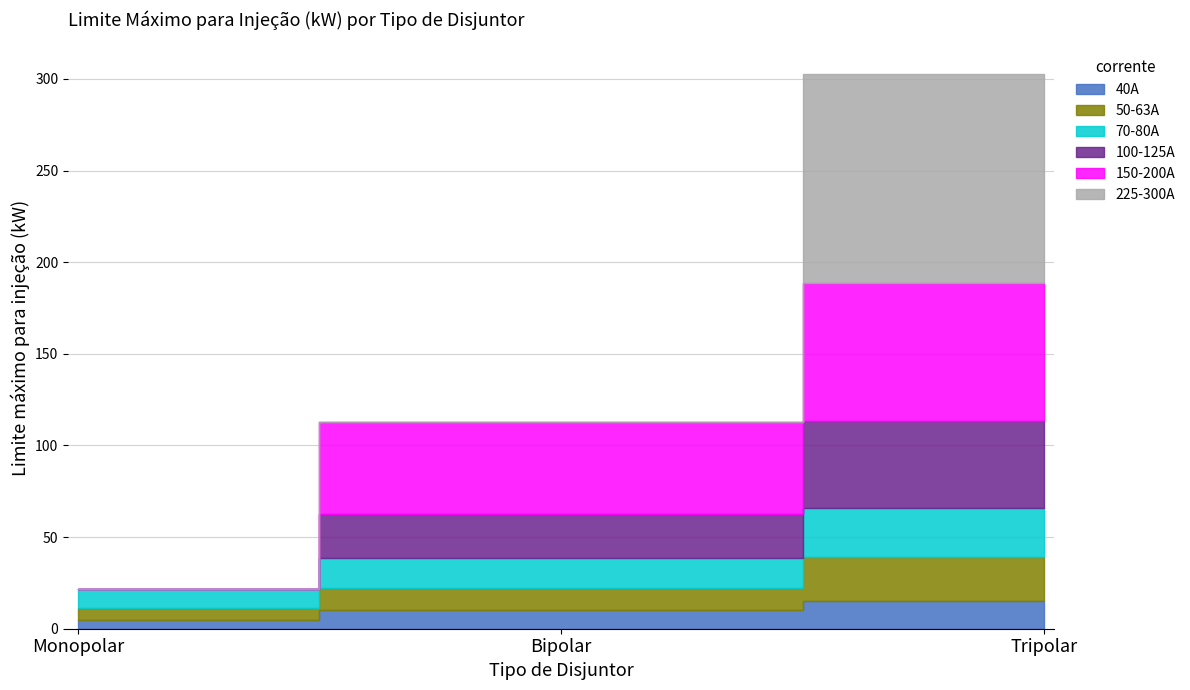

Where is 225-300A nearest to the value 57?

Monopolar